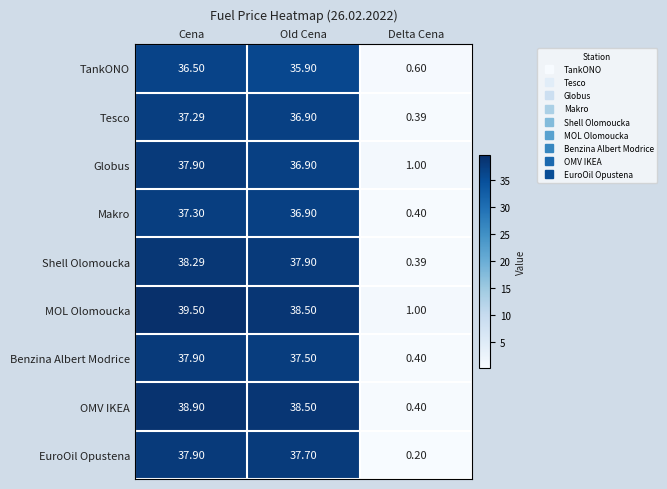

Rank the categories by OMV IKEA value from lowest to highest.

Delta Cena, Old Cena, Cena